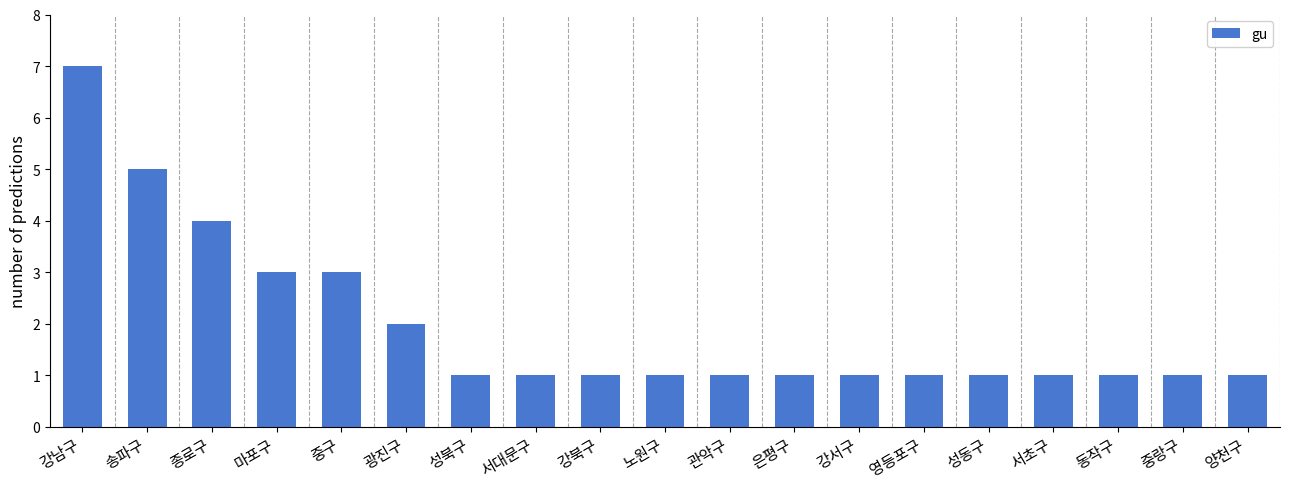

At which category does the chart reach its peak across all series?

강남구